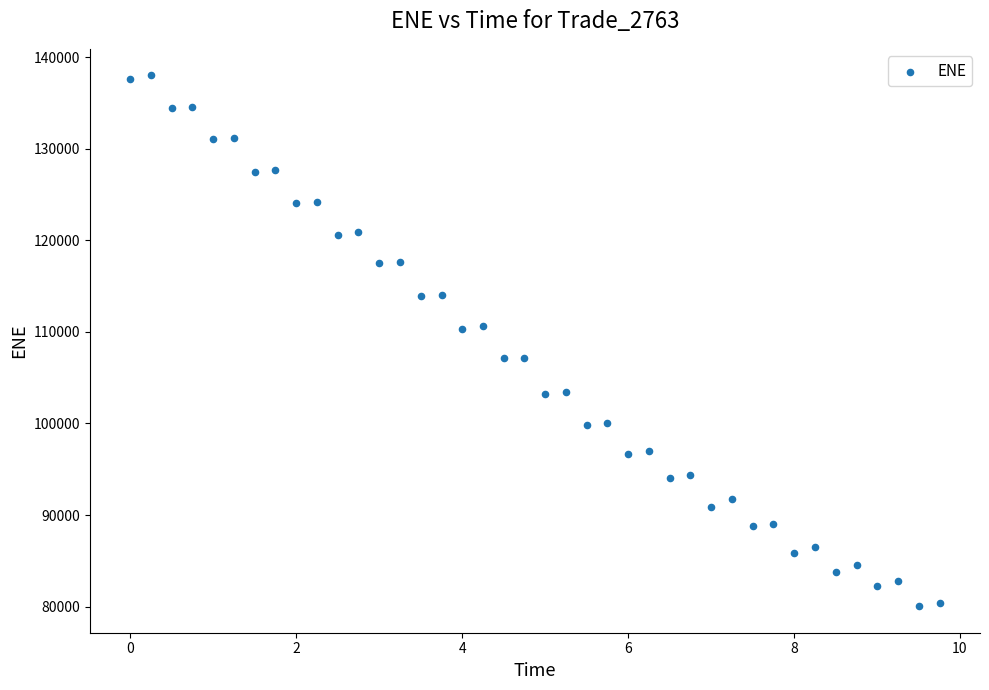

What is the range of Y values (max minus min)?

57944.1